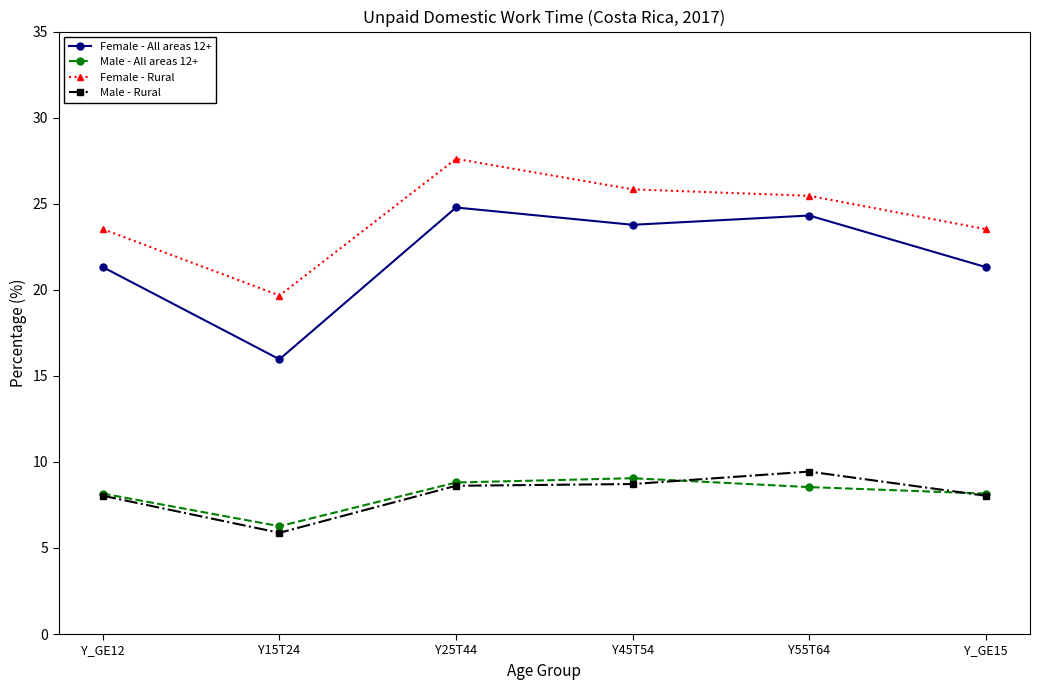

The value of Female - Rural at Y_GE12 is 33.2. True or false?

False